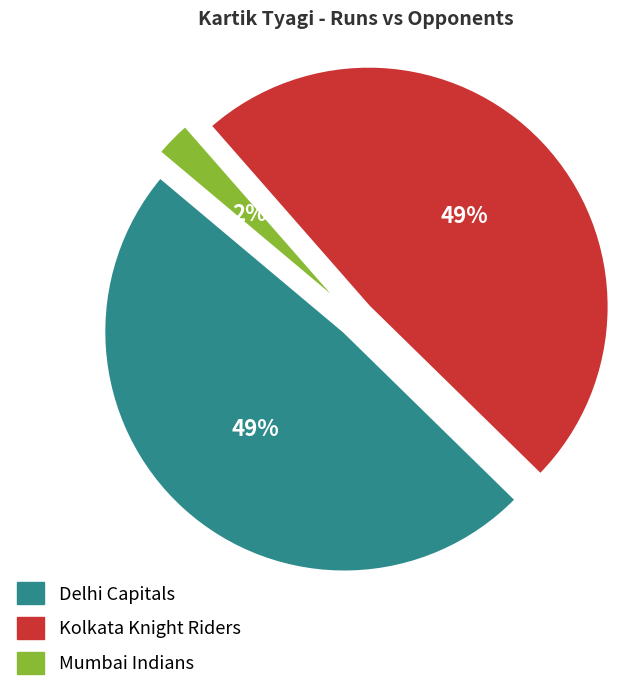

Count the number of slices in the pie.

3